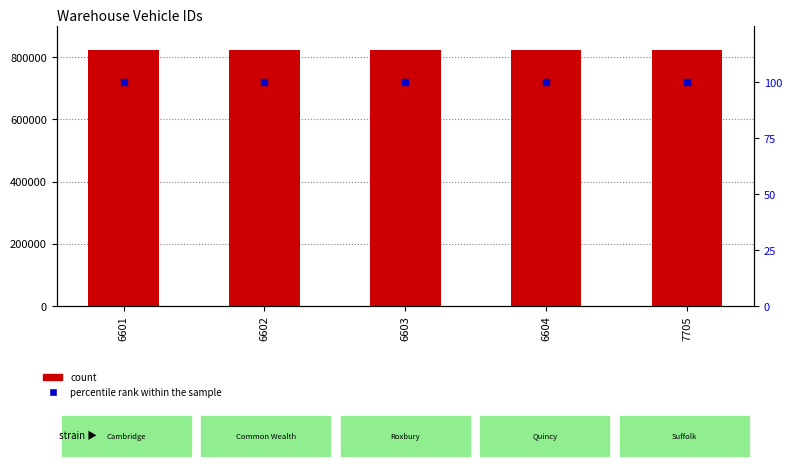

Which series has the largest total across all categories?

count